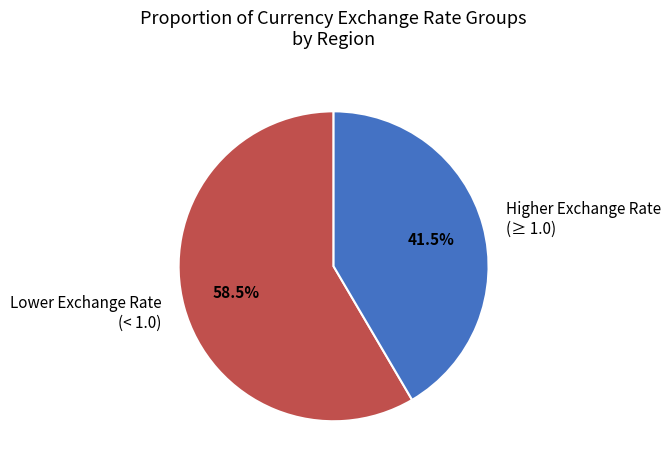

Count the number of slices in the pie.

2